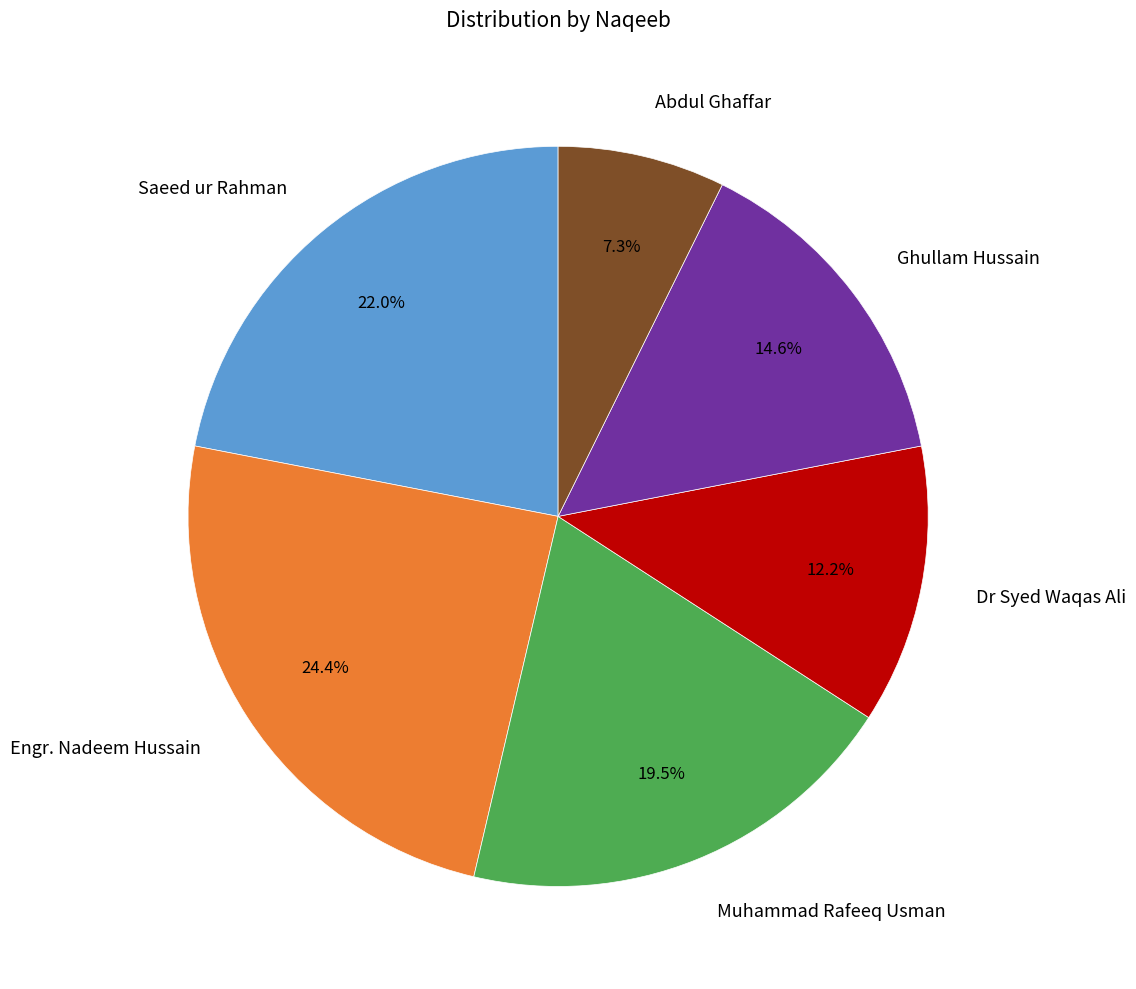

Combined, what portion of the pie is Engr. Nadeem Hussain and Abdul Ghaffar?

31.7%